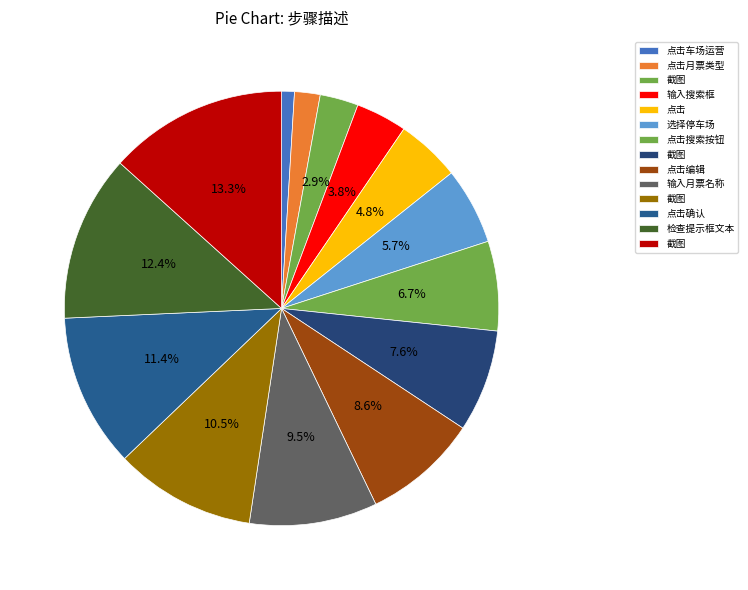

How many slices are in this pie chart?

14